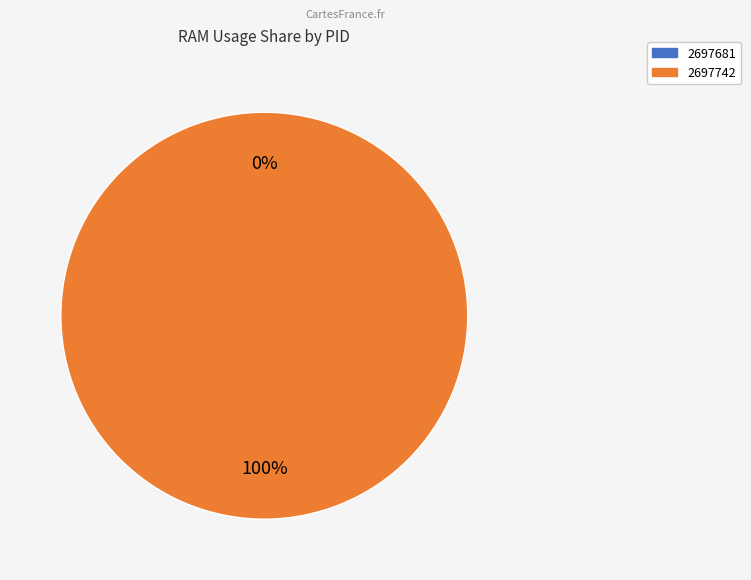

What is the smallest slice in the pie chart?

2697681